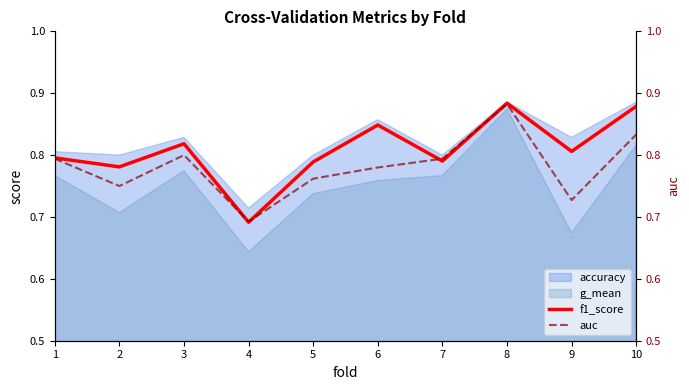

Which series has the largest total across all categories?

f1_score